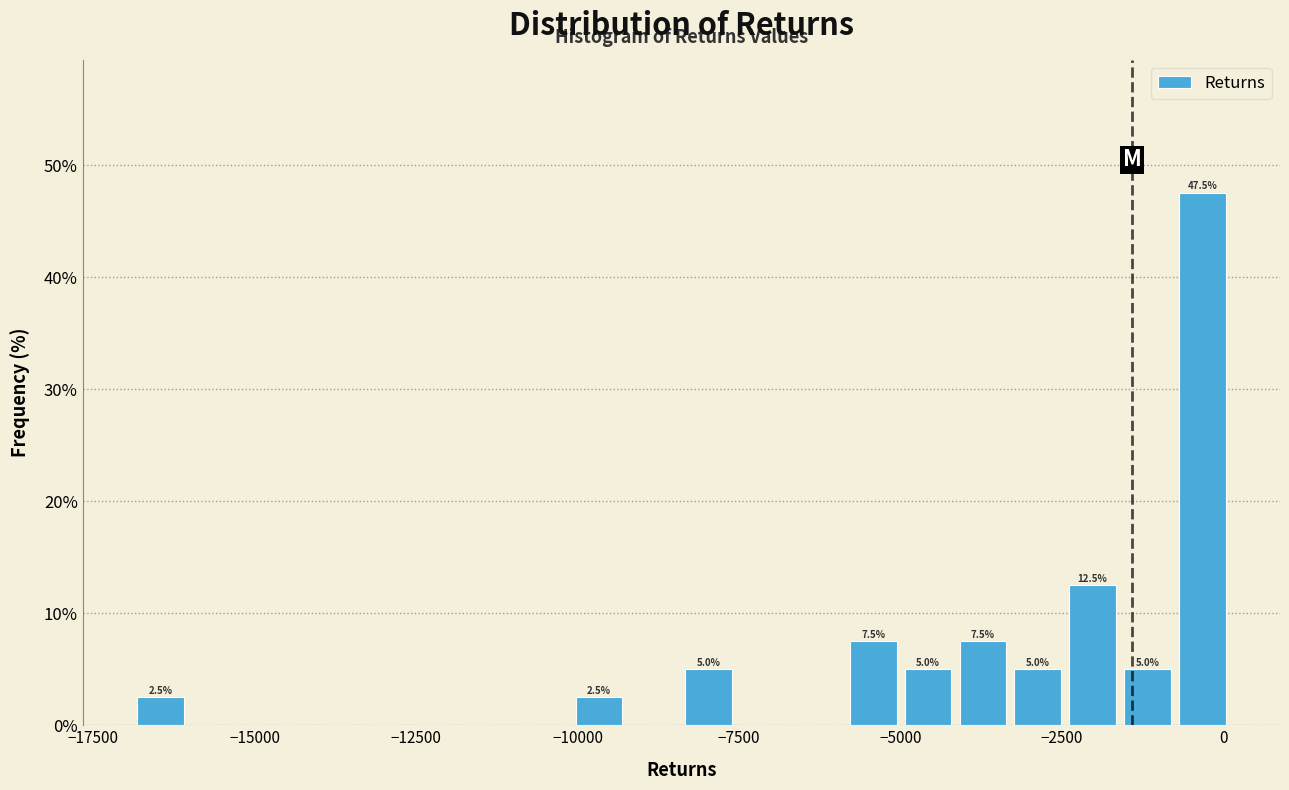

Around what value on the x-axis is the tallest bar? Give the approximate position of its centre, as read against the axis.

-500